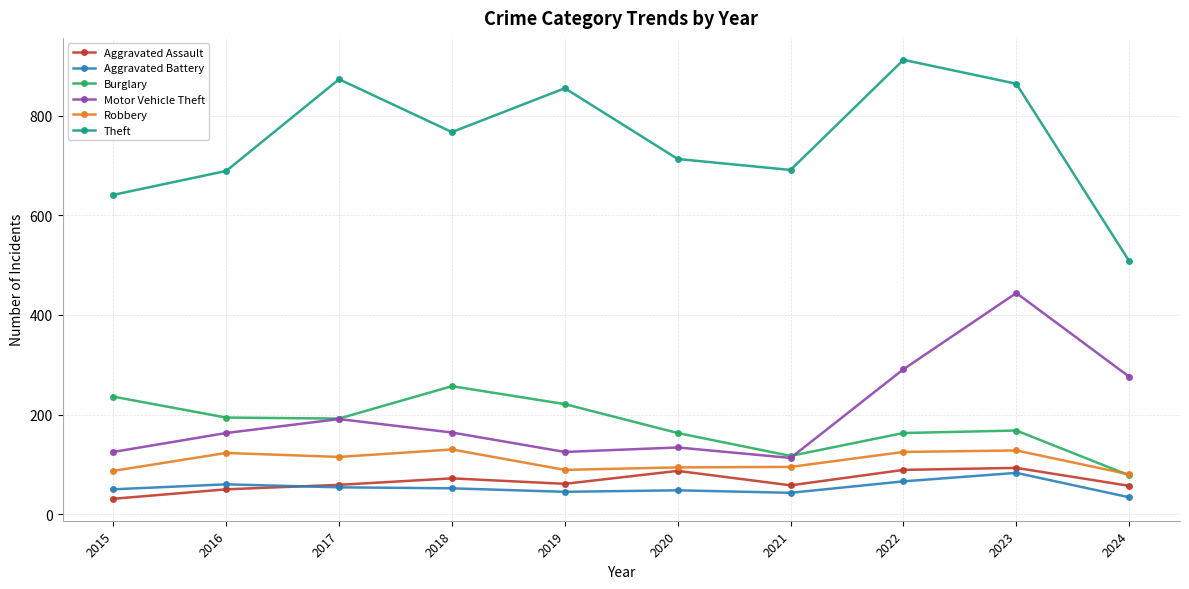

True or false: Burglary has a value of 163 at 2022.

True